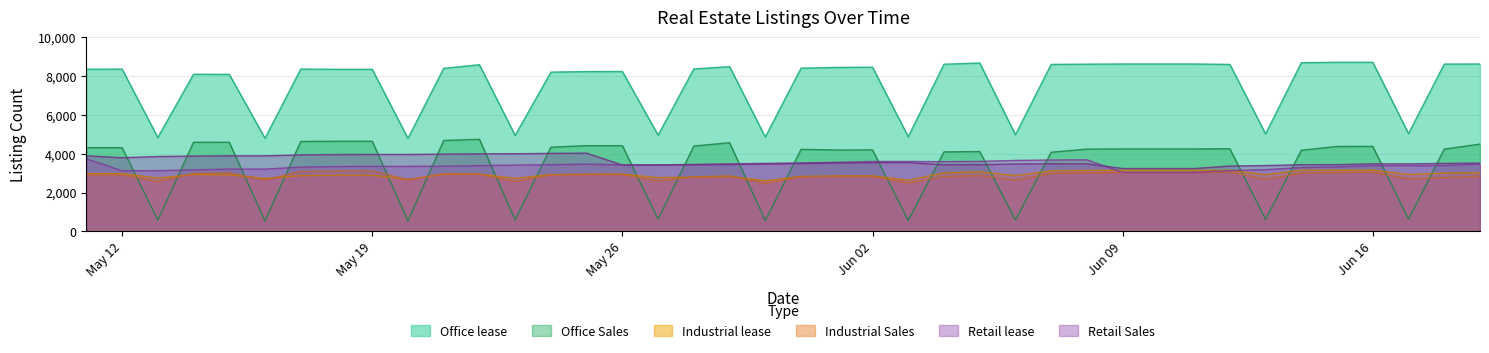

At which label does Retail lease first exceed 3393?

2024-05-11